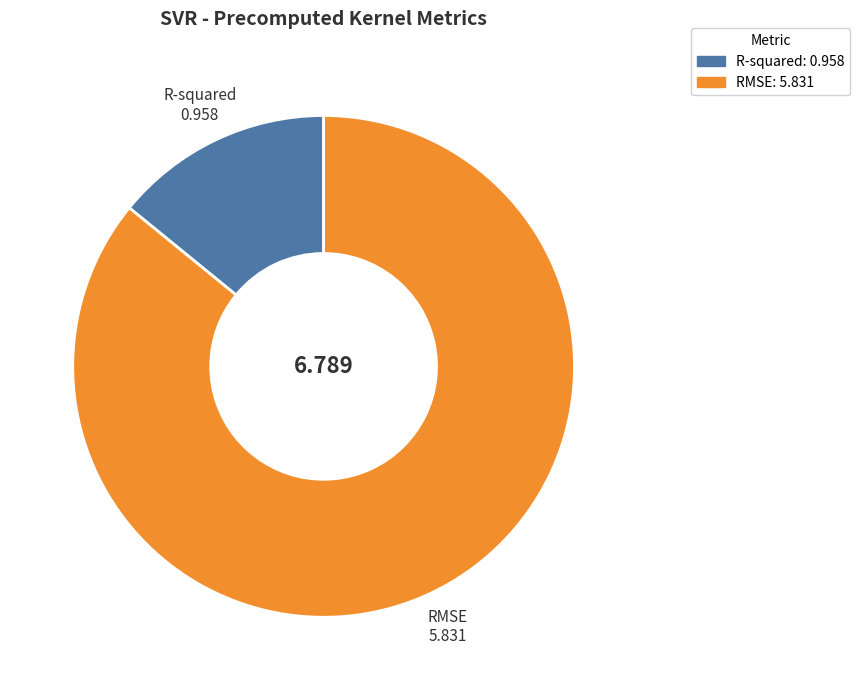

Is it true that R-squared is 4% of the pie?

False